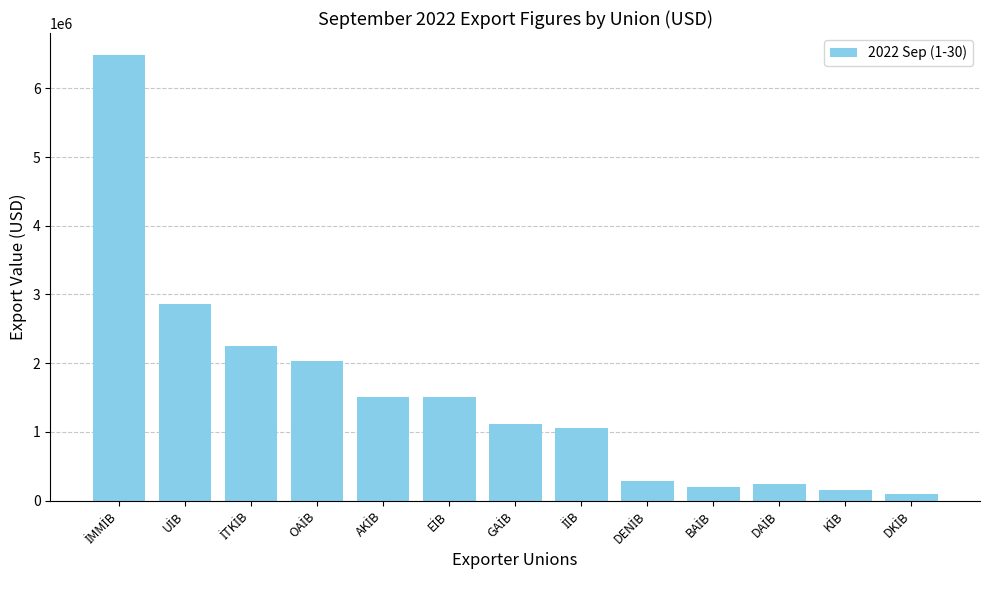

Does the chart contain stacked bars?

No